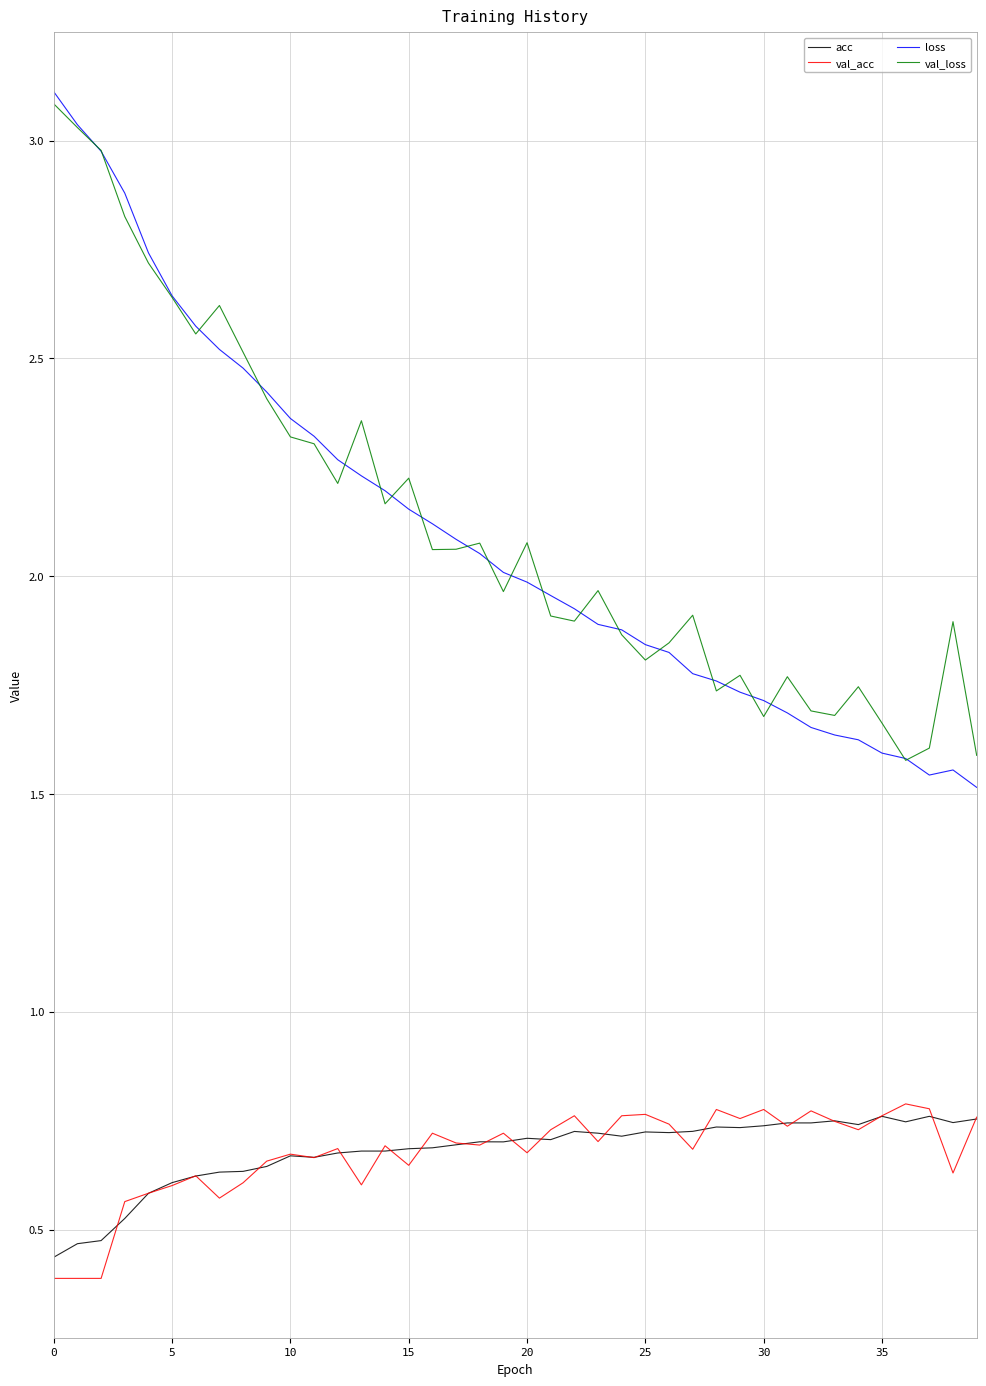

In loss, how many points are higher than both neighbors (excluding endpoints)?

1